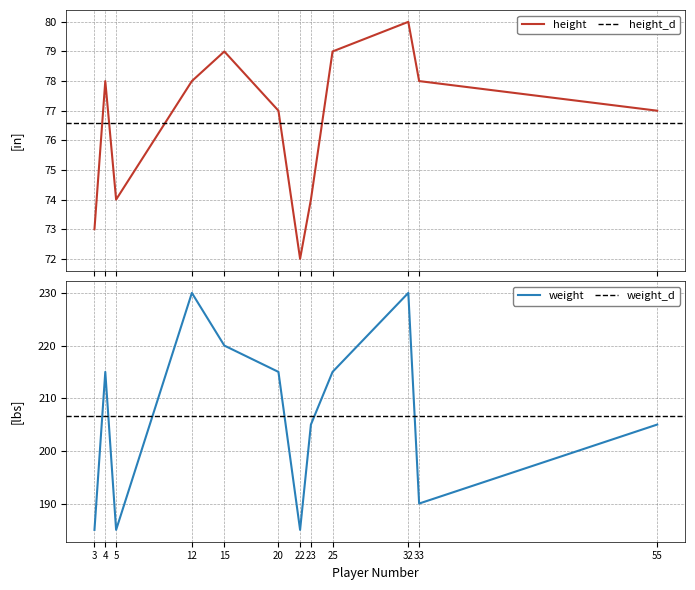

Reading left to right, list all the values displayed in this chart.

height: 3=73	4=78	5=74	12=78	15=79	20=77	22=72	23=74	25=79	32=80	33=78	55=77
weight: 3=185	4=215	5=185	12=230	15=220	20=215	22=185	23=205	25=215	32=230	33=190	55=205